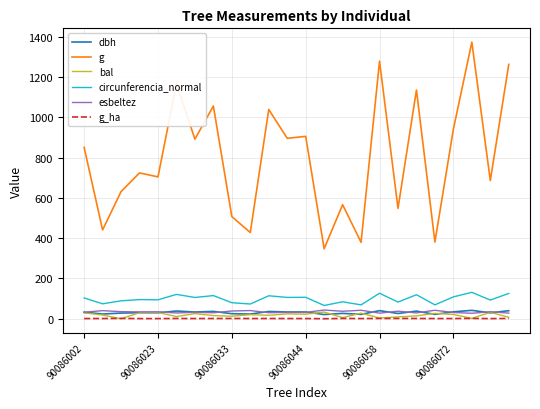

True or false: esbeltez and g cross at least once.

False